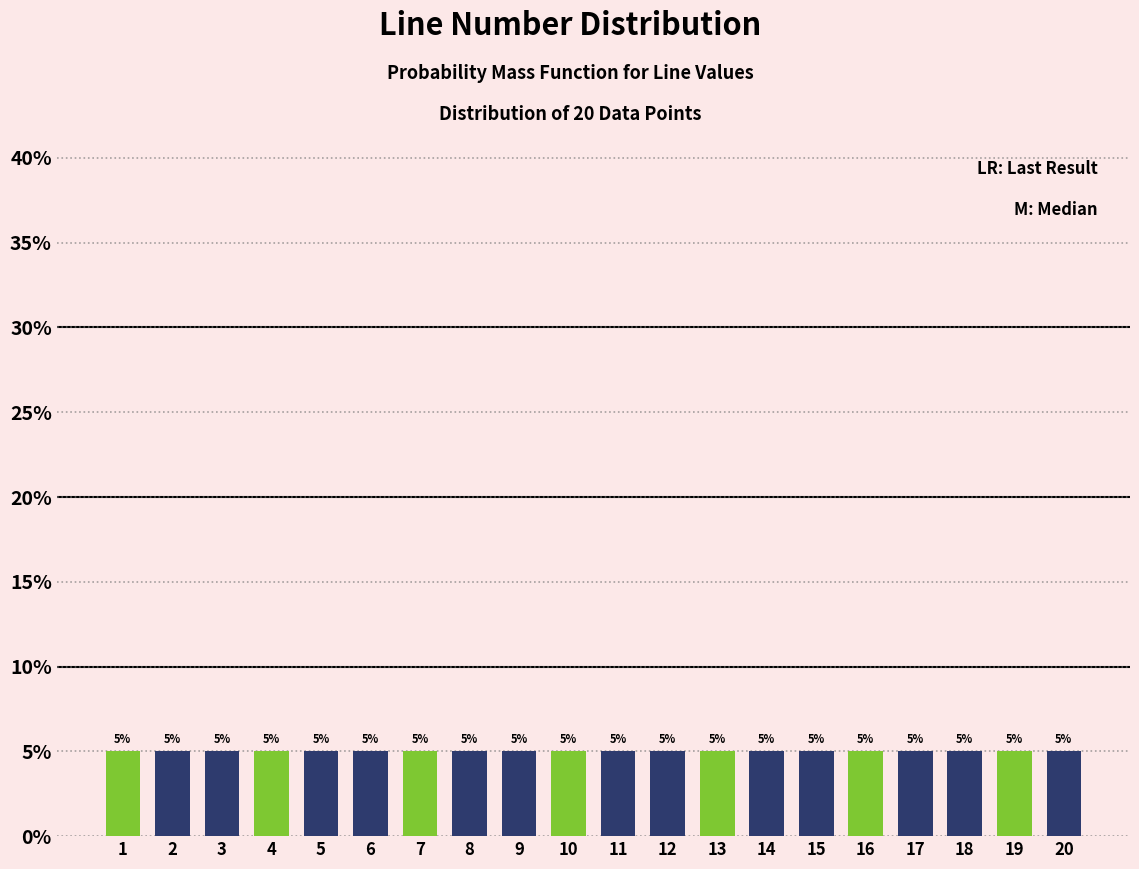

Reading left to right, list every bar in this chart as the range it spans on the x-axis followed by its height.

0.5 to 1.5: 5
1.5 to 2.5: 5
2.5 to 3.5: 5
3.5 to 4.5: 5
4.5 to 5.5: 5
5.5 to 6.5: 5
6.5 to 7.5: 5
7.5 to 8.5: 5
8.5 to 9.5: 5
9.5 to 10.5: 5
10.5 to 11.5: 5
11.5 to 12.5: 5
12.5 to 13.5: 5
13.5 to 14.5: 5
14.5 to 15.5: 5
15.5 to 16.5: 5
16.5 to 17.5: 5
17.5 to 18.5: 5
18.5 to 19.5: 5
19.5 to 20.5: 5